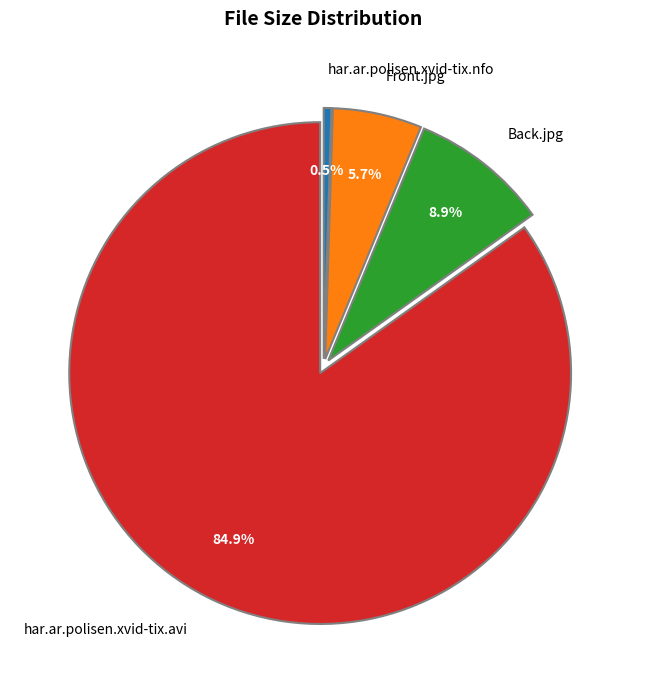

Is the sum of Back.jpg and har.ar.polisen.xvid-tix.avi greater than half?

Yes